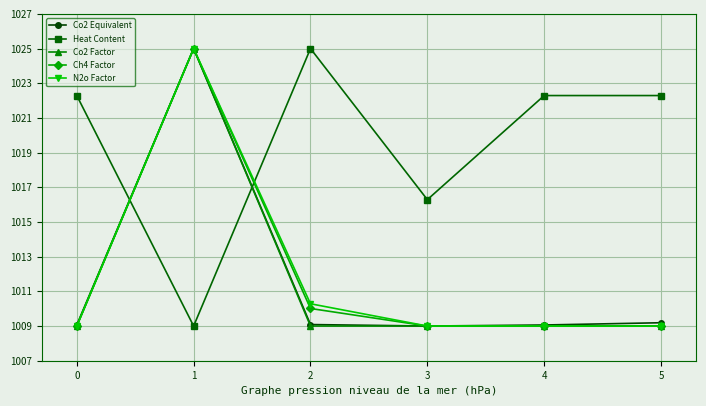

Where is the first local maximum for Co2 Factor?

1